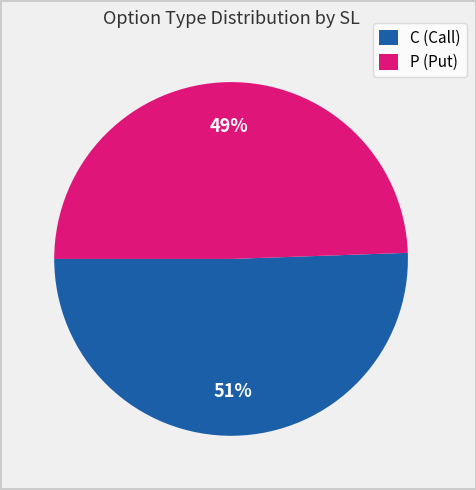

Which has a higher value, P (Put) or C (Call)?

C (Call)